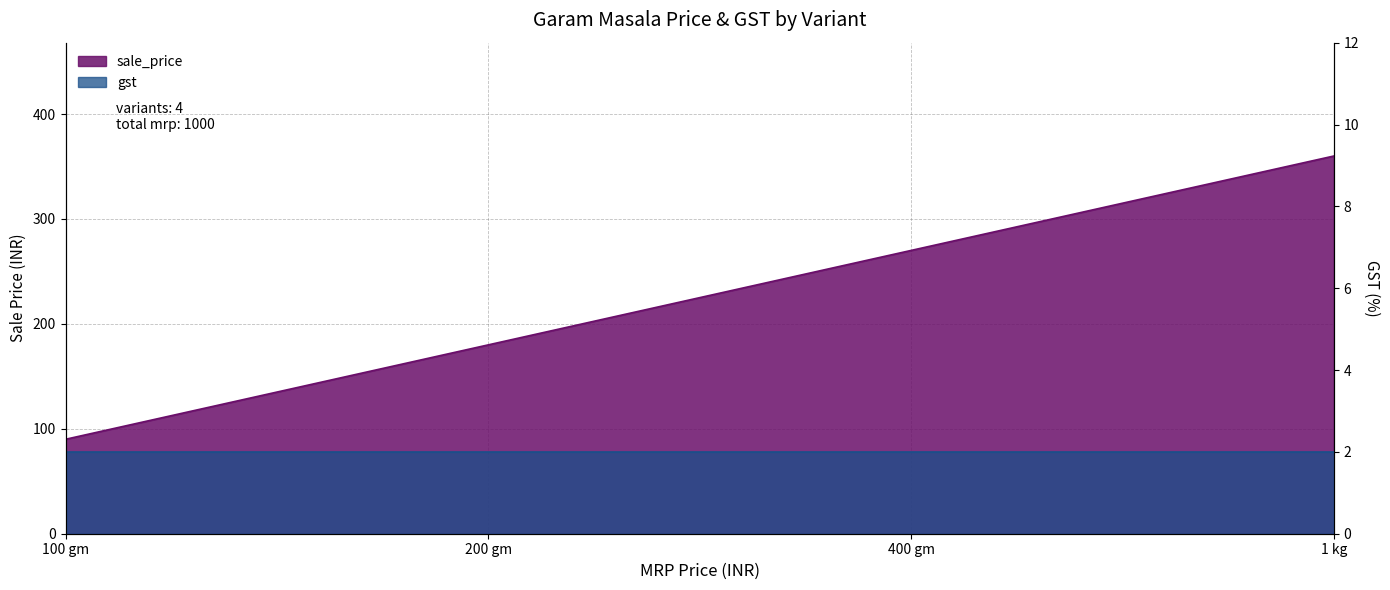

Rank the categories by value from highest to lowest.

1 kg, 400 gm, 200 gm, 100 gm